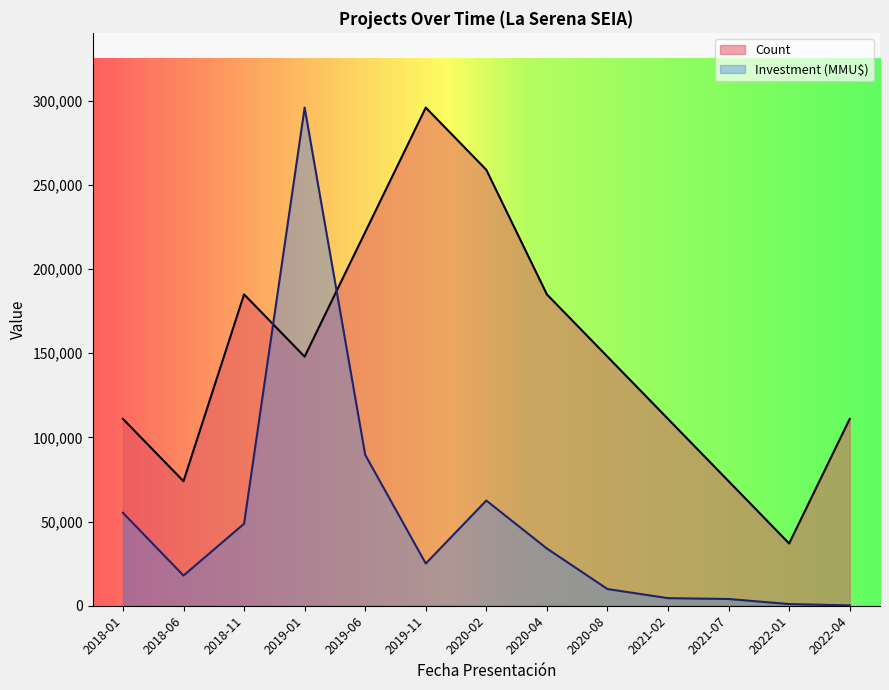

What is the total value across all series at 2020-08?

157919